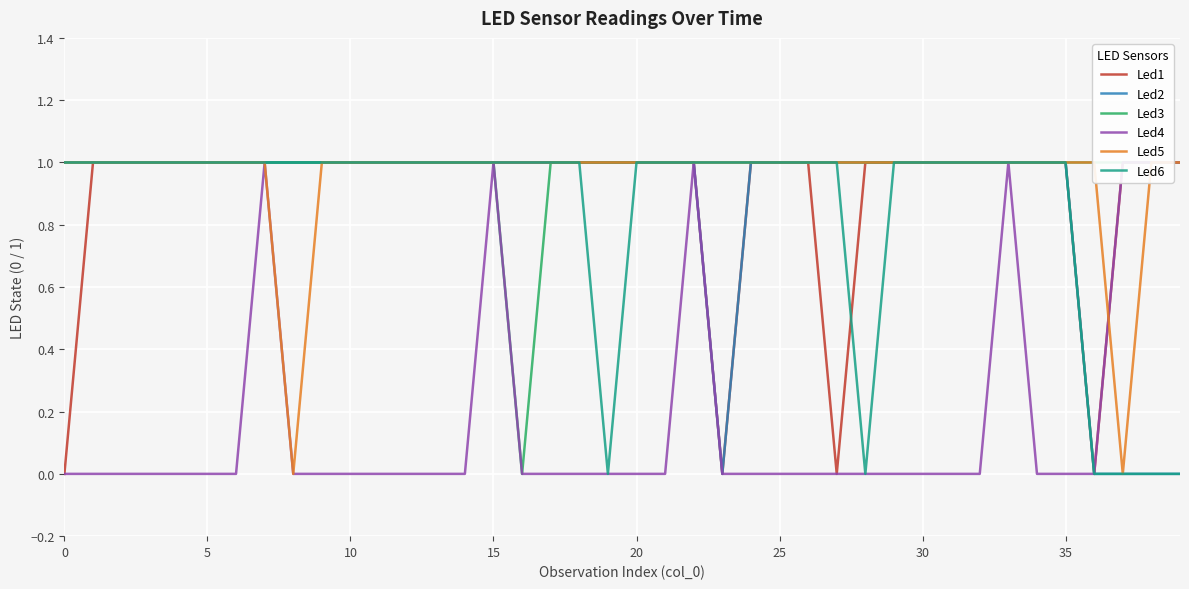

What is the difference between the maximum and minimum values in the Led1 series?

1